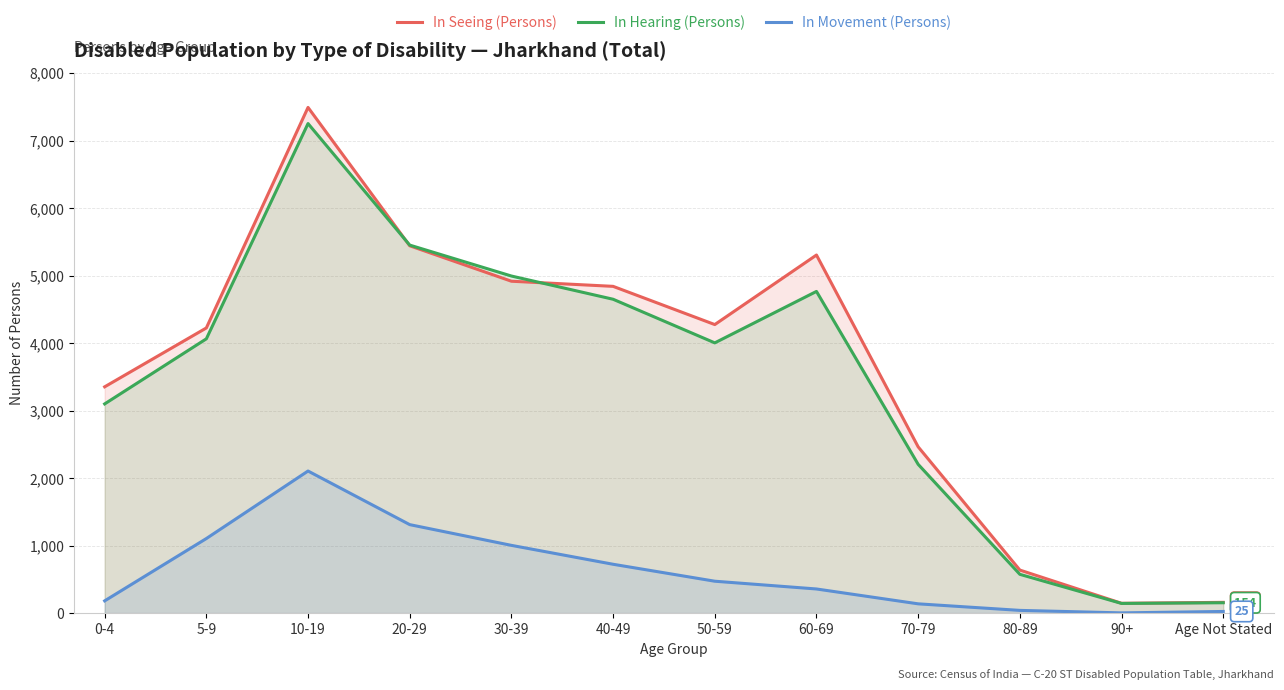

What is the highest value of the In Hearing (Persons) series?

7251